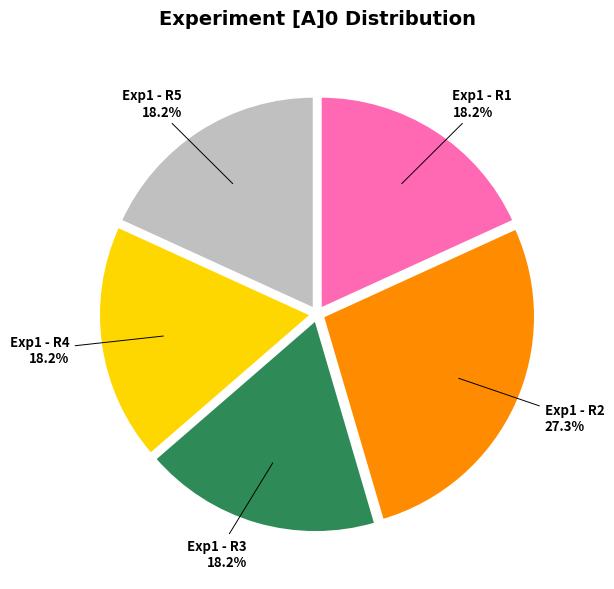

Which category has the biggest portion of the pie?

Exp1 - R2